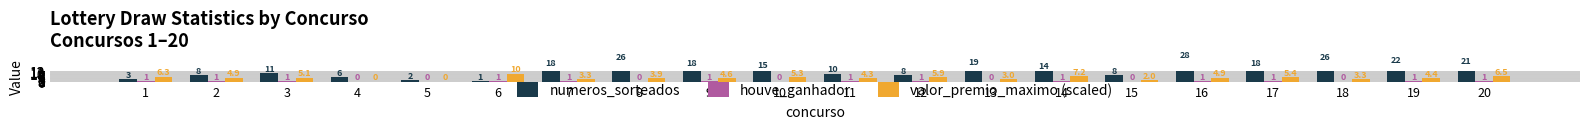

What is the difference between the highest and lowest values at 17?

17.0